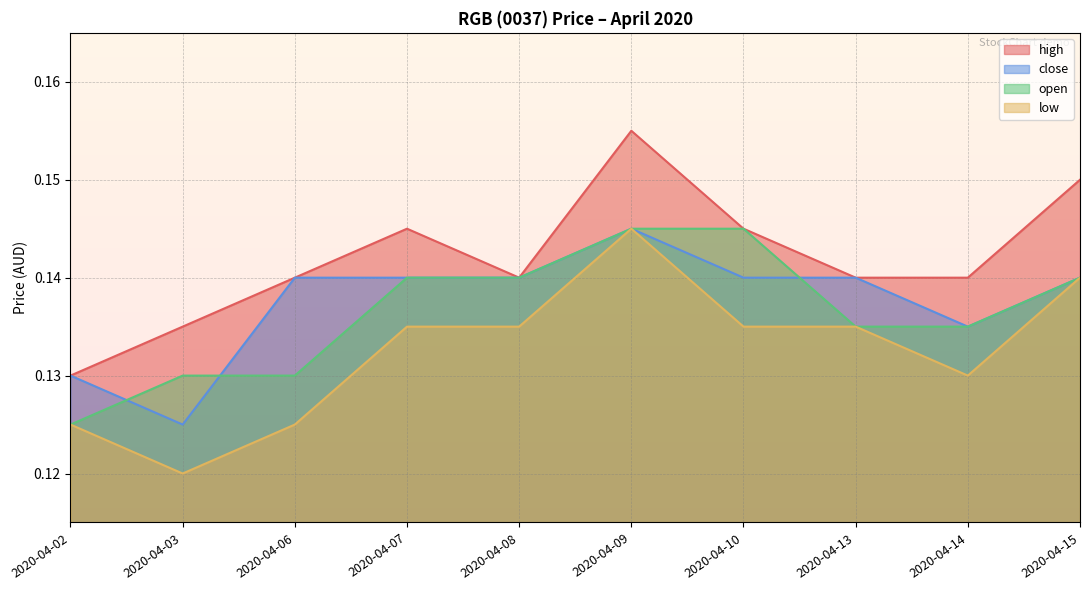

Which series has the largest total across all categories?

high